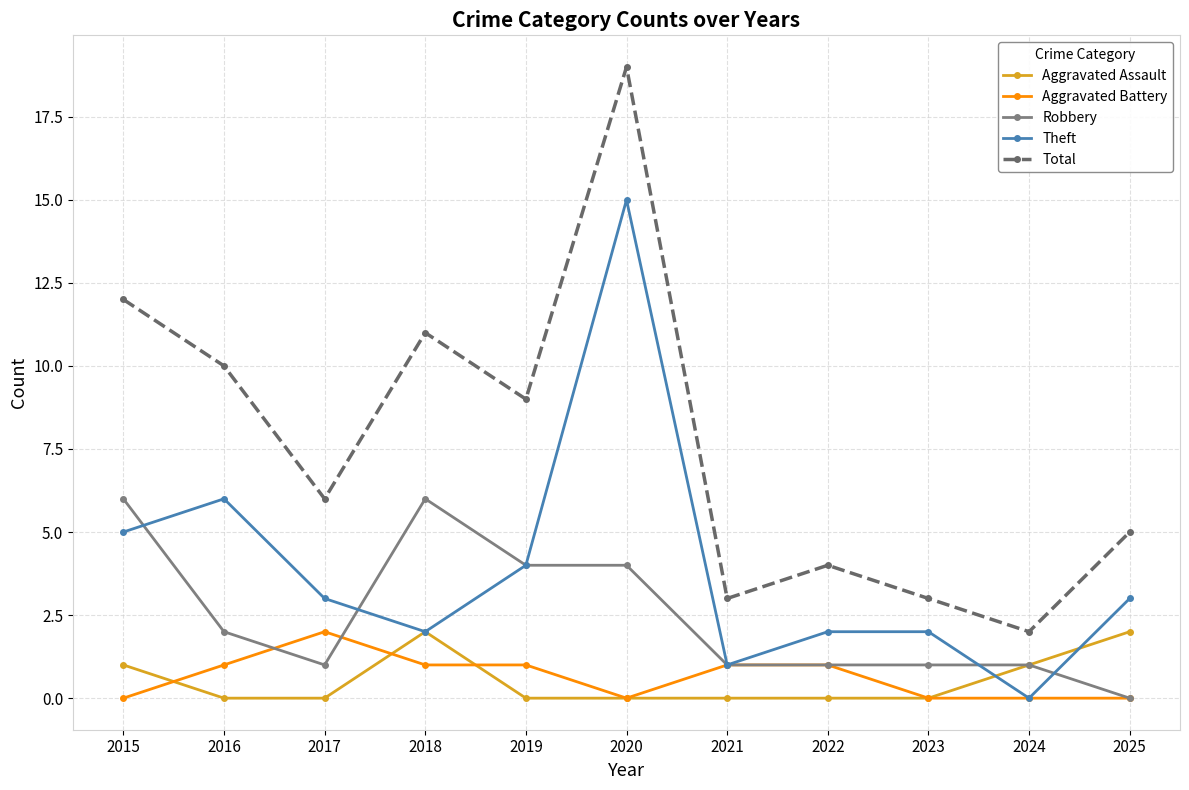

True or false: Aggravated Assault and Aggravated Battery cross at least once.

True